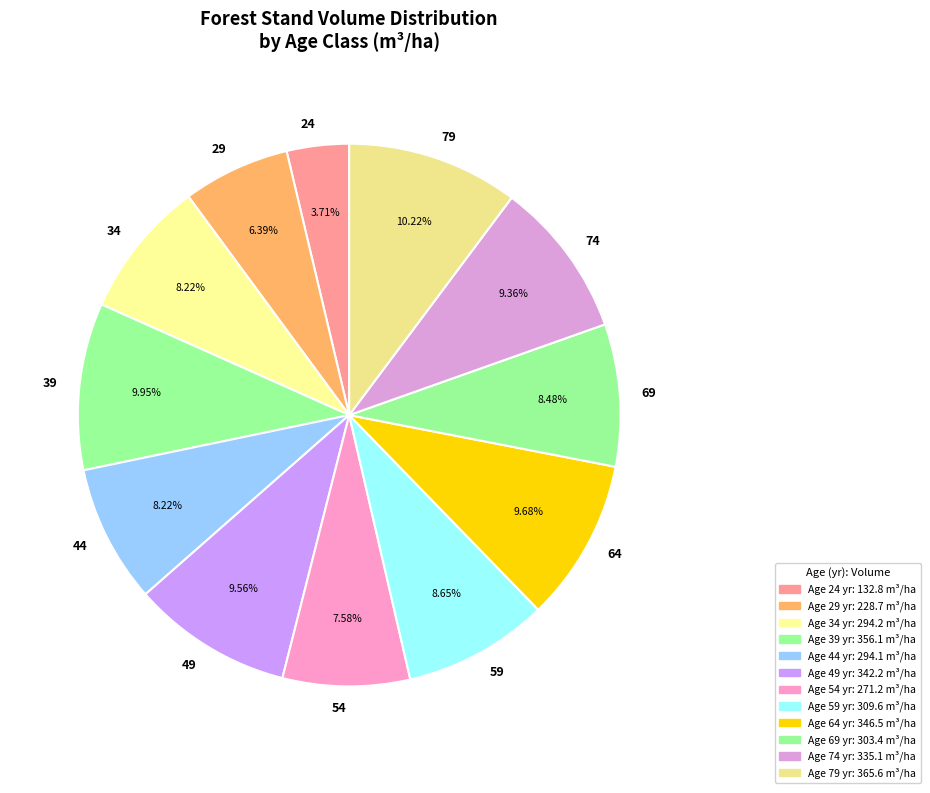

Count the number of slices in the pie.

12